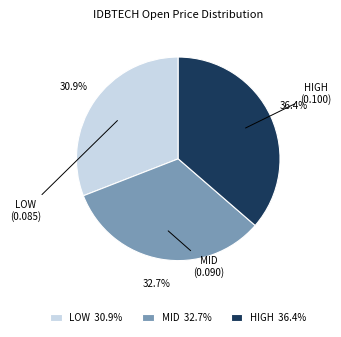

Between MID (0.090) and HIGH (0.100), which is larger?

HIGH (0.100)